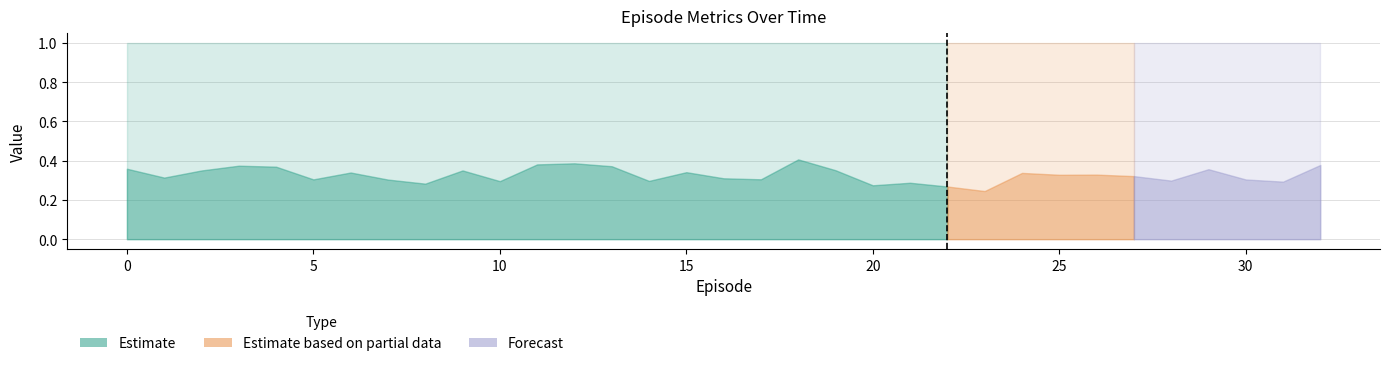

What is the greatest value displayed?

1.0